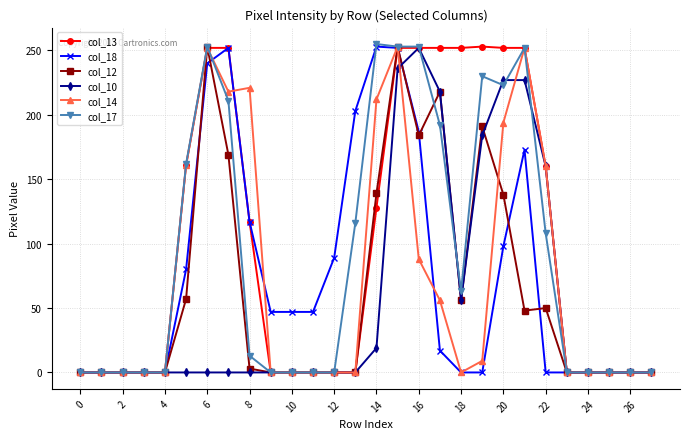

What is the maximum value shown in the chart?

255